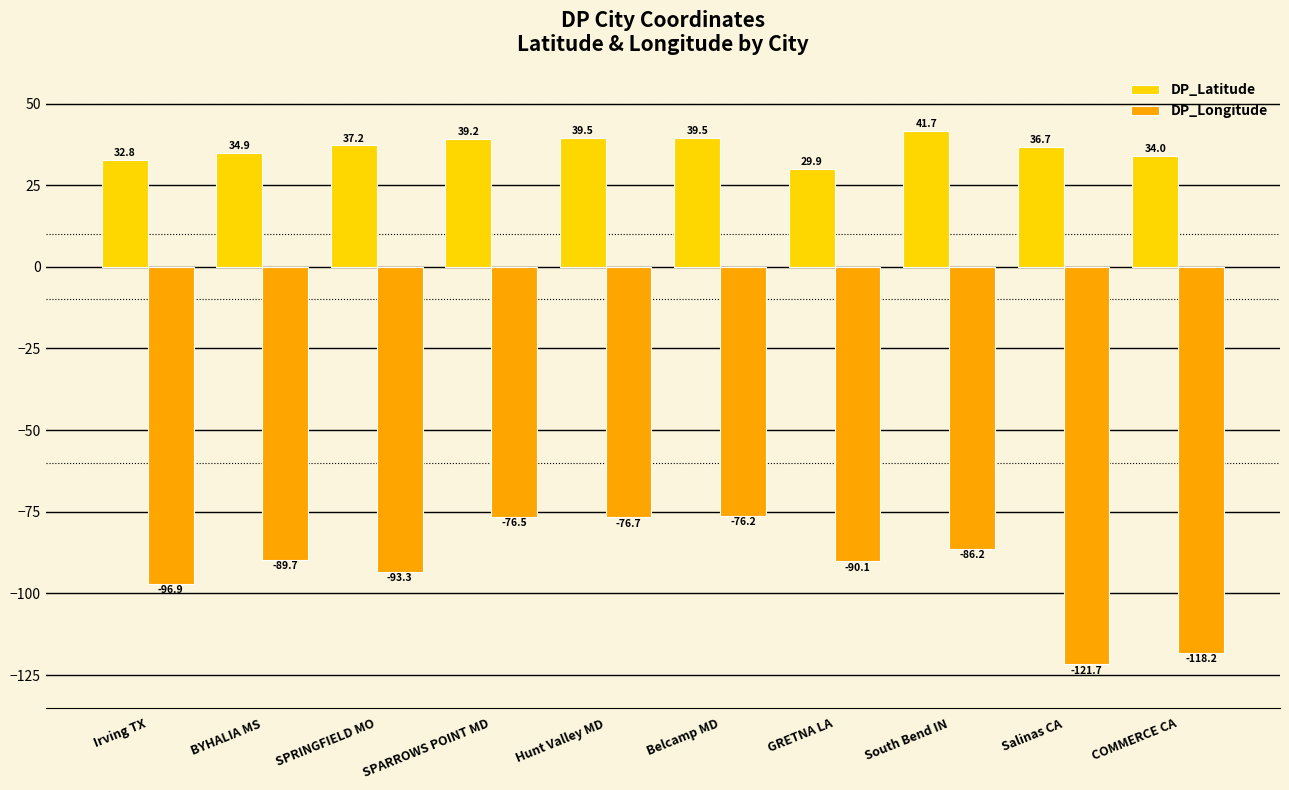

List the series in order of their overall mean, lowest first.

DP_Longitude, DP_Latitude